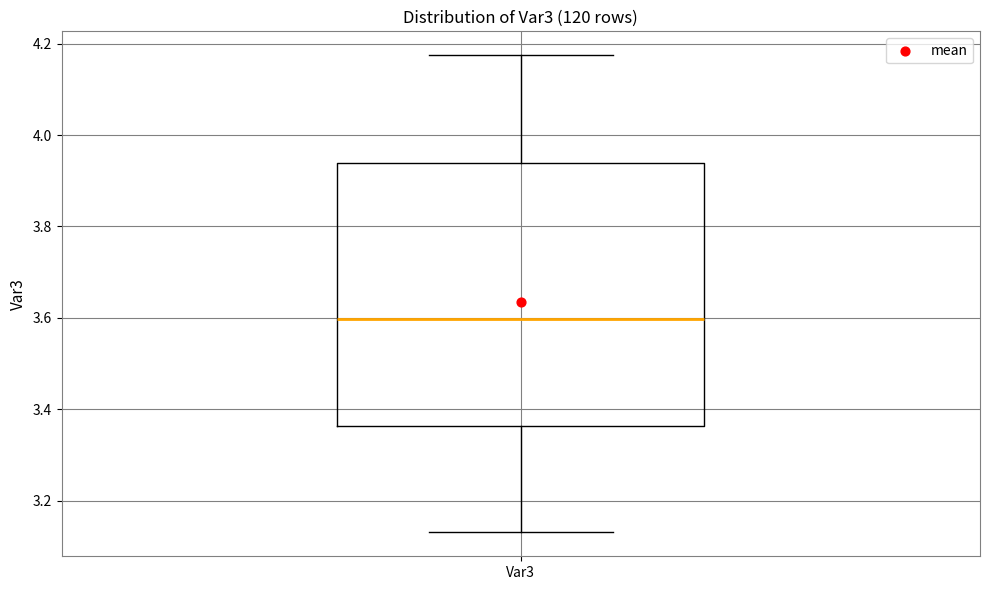

Where is the lower edge of the box for Var3 on the y-axis? The values are not printed on the chart, so give them approximately, as read against the axis.

3.36